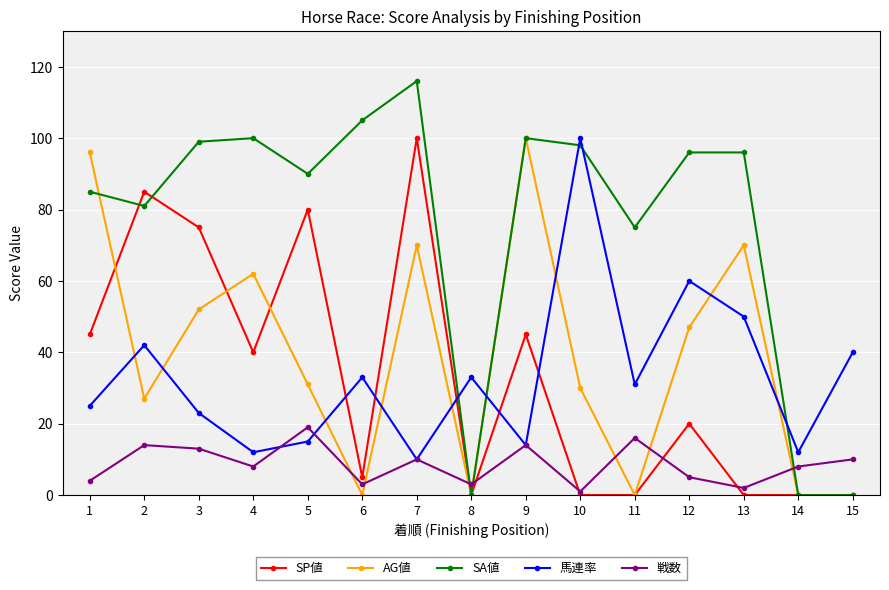

At how many categories does at least one series exceed 65?

12